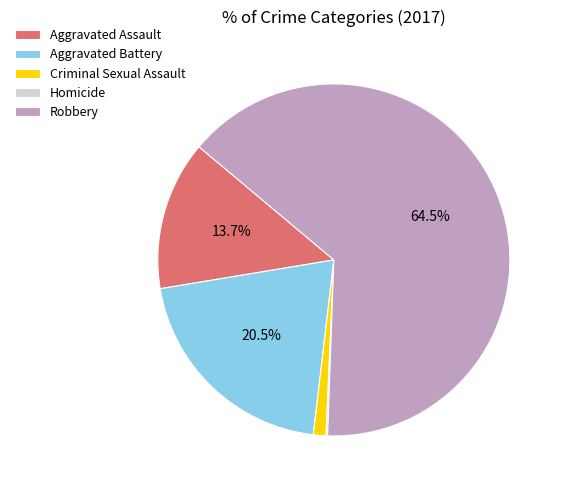

Is there any slice that represents more than half of the pie?

Yes